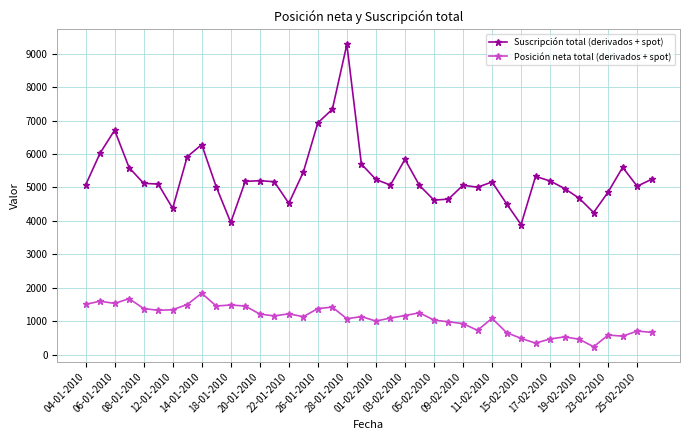

True or false: Suscripción total (derivados + spot) has more than 2 interior local peaks.

True